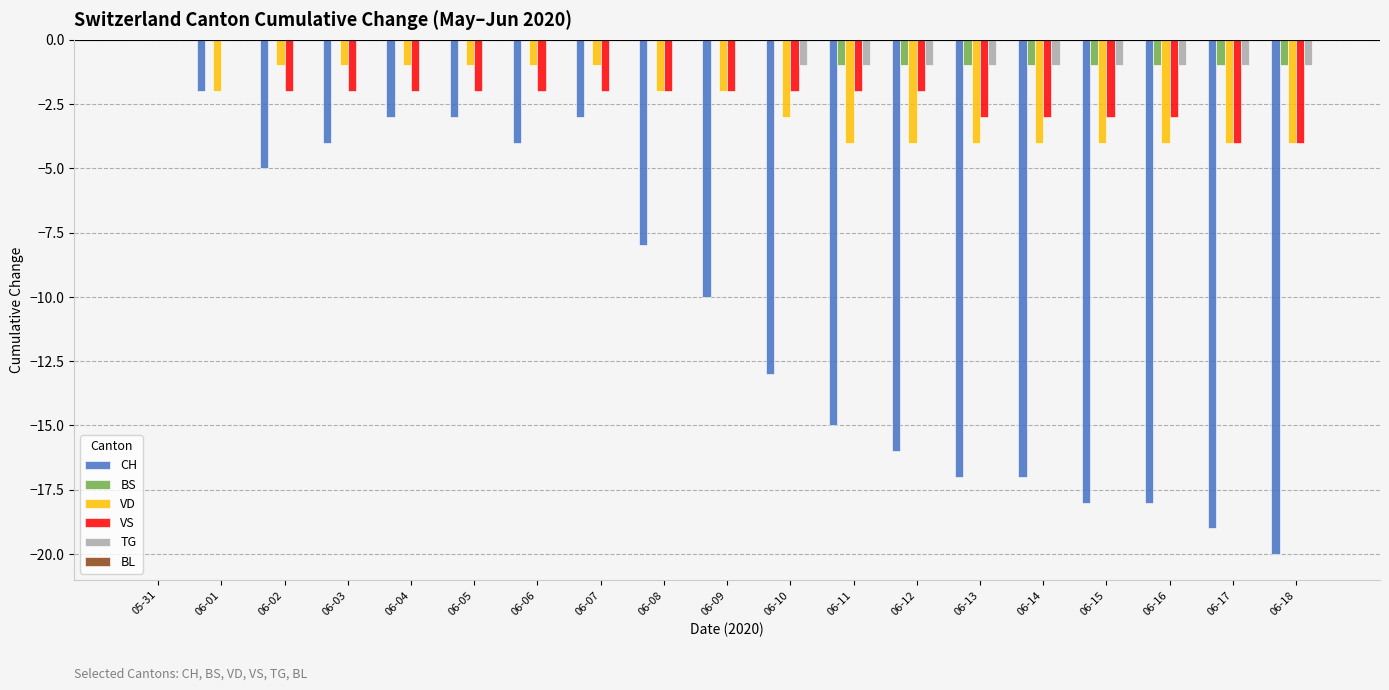

Which category has the highest value in the CH series?

05-31